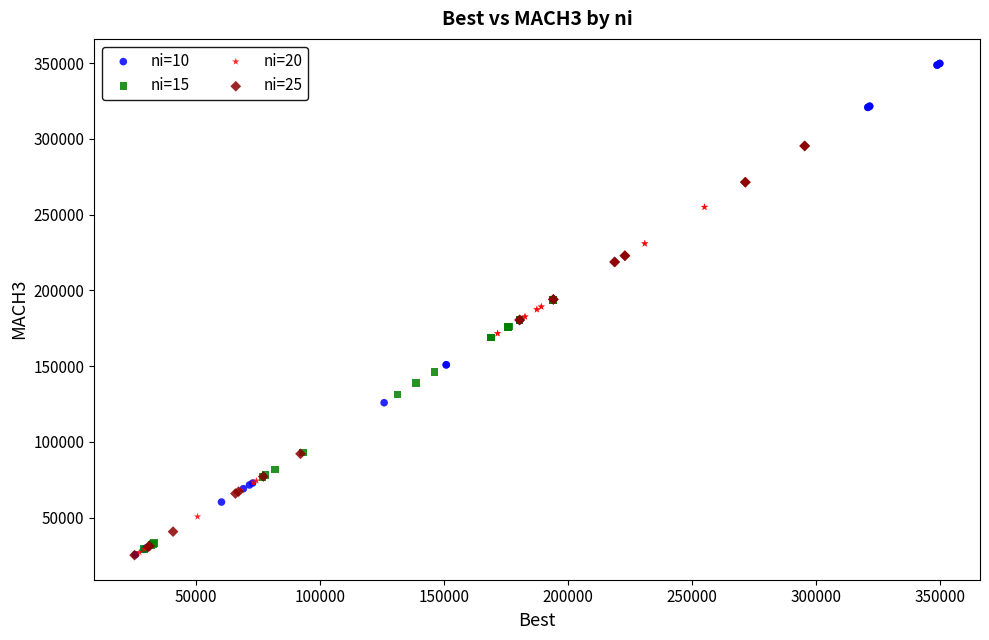

Which series contains the highest Y value?

ni=10